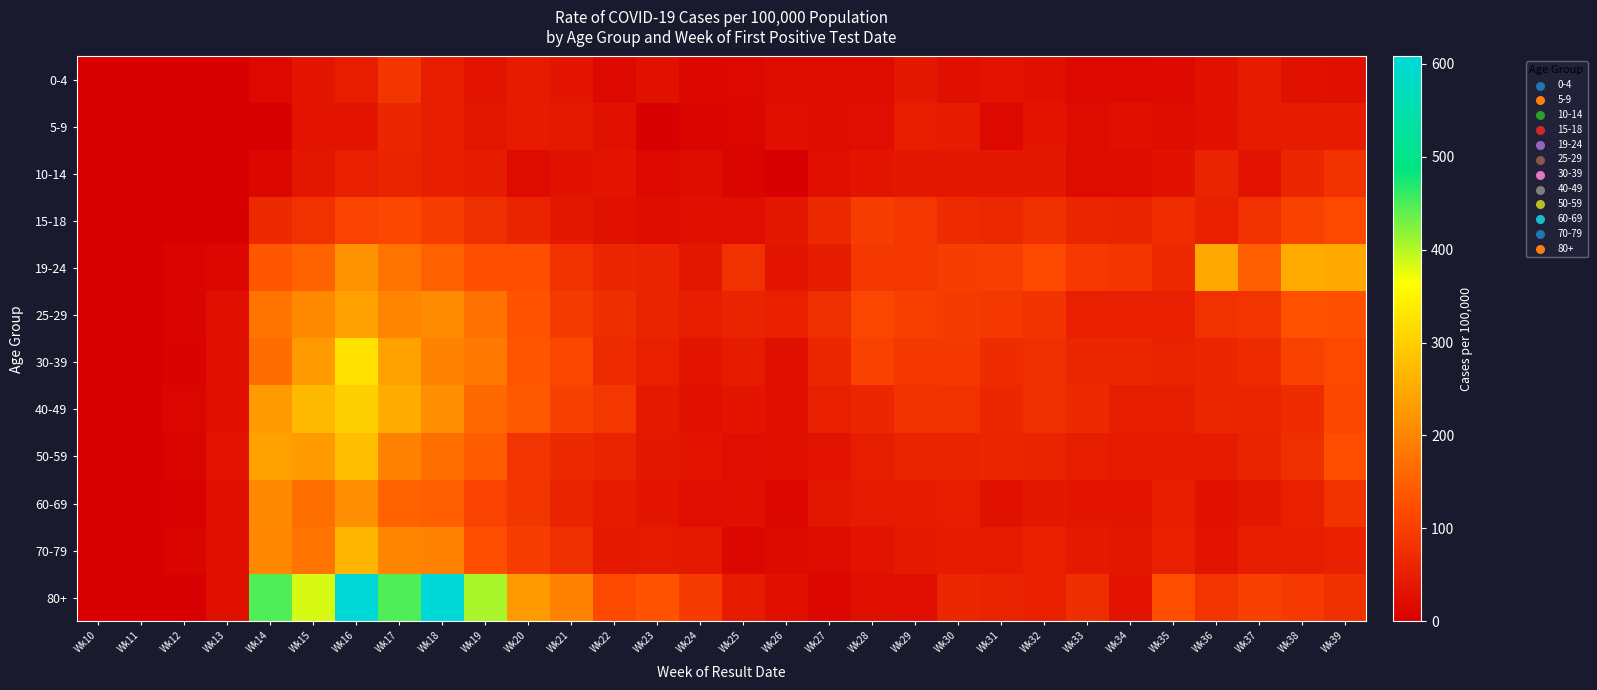

Reading right to left, transcribe all the data shown in this chart.

0-4: Wk39=27	Wk38=29	Wk37=46	Wk36=29	Wk35=16	Wk34=15	Wk33=15	Wk32=27	Wk31=31	Wk30=26	Wk29=37	Wk28=18	Wk27=18	Wk26=20	Wk25=15	Wk24=13	Wk23=29	Wk22=16	Wk21=35	Wk20=46	Wk19=33	Wk18=48	Wk17=86	Wk16=48	Wk15=35	Wk14=15	Wk13=0	Wk12=0	Wk11=0	Wk10=0
5-9: Wk39=44	Wk38=44	Wk37=42	Wk36=29	Wk35=22	Wk34=27	Wk33=20	Wk32=35	Wk31=15	Wk30=44	Wk29=47	Wk28=24	Wk27=22	Wk26=25	Wk25=11	Wk24=9	Wk23=0	Wk22=29	Wk21=40	Wk20=45	Wk19=36	Wk18=47	Wk17=62	Wk16=35	Wk15=33	Wk14=0	Wk13=0	Wk12=0	Wk11=0	Wk10=0
10-14: Wk39=81	Wk38=61	Wk37=32	Wk36=56	Wk35=30	Wk34=20	Wk33=19	Wk32=39	Wk31=39	Wk30=37	Wk29=37	Wk28=34	Wk27=25	Wk26=0	Wk25=10	Wk24=22	Wk23=15	Wk22=34	Wk21=30	Wk20=20	Wk19=46	Wk18=49	Wk17=59	Wk16=51	Wk15=36	Wk14=12	Wk13=0	Wk12=0	Wk11=0	Wk10=0
15-18: Wk39=116	Wk38=105	Wk37=80	Wk36=52	Wk35=73	Wk34=58	Wk33=60	Wk32=78	Wk31=65	Wk30=69	Wk29=88	Wk28=99	Wk27=67	Wk26=39	Wk25=24	Wk24=26	Wk23=21	Wk22=28	Wk21=39	Wk20=58	Wk19=75	Wk18=97	Wk17=114	Wk16=108	Wk15=80	Wk14=67	Wk13=0	Wk12=0	Wk11=0	Wk10=0
19-24: Wk39=249	Wk38=252	Wk37=147	Wk36=249	Wk35=66	Wk34=85	Wk33=92	Wk32=118	Wk31=100	Wk30=99	Wk29=91	Wk28=91	Wk27=46	Wk26=34	Wk25=80	Wk24=36	Wk23=58	Wk22=62	Wk21=79	Wk20=124	Wk19=125	Wk18=150	Wk17=175	Wk16=217	Wk15=153	Wk14=137	Wk13=13	Wk12=8	Wk11=0	Wk10=0
25-29: Wk39=128	Wk38=129	Wk37=84	Wk36=80	Wk35=50	Wk34=50	Wk33=51	Wk32=82	Wk31=90	Wk30=95	Wk29=101	Wk28=112	Wk27=76	Wk26=52	Wk25=56	Wk24=47	Wk23=59	Wk22=74	Wk21=95	Wk20=131	Wk19=171	Wk18=209	Wk17=200	Wk16=238	Wk15=206	Wk14=178	Wk13=25	Wk12=8	Wk11=0	Wk10=0
30-39: Wk39=117	Wk38=106	Wk37=70	Wk36=62	Wk35=55	Wk34=64	Wk33=64	Wk32=76	Wk31=72	Wk30=91	Wk29=89	Wk28=105	Wk27=63	Wk26=27	Wk25=46	Wk24=35	Wk23=52	Wk22=70	Wk21=112	Wk20=135	Wk19=184	Wk18=194	Wk17=239	Wk16=326	Wk15=230	Wk14=167	Wk13=27	Wk12=7	Wk11=0	Wk10=0
40-49: Wk39=115	Wk38=72	Wk37=60	Wk36=64	Wk35=48	Wk34=48	Wk33=67	Wk32=76	Wk31=63	Wk30=79	Wk29=81	Wk28=62	Wk27=51	Wk26=26	Wk25=34	Wk24=29	Wk23=41	Wk22=87	Wk21=103	Wk20=139	Wk19=162	Wk18=213	Wk17=252	Wk16=301	Wk15=271	Wk14=230	Wk13=25	Wk12=11	Wk11=0	Wk10=0
50-59: Wk39=125	Wk38=77	Wk37=59	Wk36=45	Wk35=44	Wk34=43	Wk33=47	Wk32=56	Wk31=61	Wk30=59	Wk29=56	Wk28=47	Wk27=31	Wk26=27	Wk25=23	Wk24=35	Wk23=38	Wk22=56	Wk21=67	Wk20=84	Wk19=142	Wk18=168	Wk17=194	Wk16=277	Wk15=227	Wk14=239	Wk13=32	Wk12=10	Wk11=0	Wk10=0
60-69: Wk39=82	Wk38=52	Wk37=39	Wk36=28	Wk35=49	Wk34=34	Wk33=34	Wk32=39	Wk31=29	Wk30=47	Wk29=45	Wk28=42	Wk27=36	Wk26=13	Wk25=25	Wk24=24	Wk23=35	Wk22=45	Wk21=57	Wk20=86	Wk19=107	Wk18=148	Wk17=153	Wk16=212	Wk15=168	Wk14=205	Wk13=26	Wk12=5	Wk11=0	Wk10=0
70-79: Wk39=54	Wk38=48	Wk37=49	Wk36=32	Wk35=50	Wk34=36	Wk33=41	Wk32=52	Wk31=42	Wk30=45	Wk29=41	Wk28=31	Wk27=19	Wk26=17	Wk25=12	Wk24=40	Wk23=42	Wk22=41	Wk21=76	Wk20=97	Wk19=125	Wk18=195	Wk17=199	Wk16=267	Wk15=176	Wk14=204	Wk13=27	Wk12=9	Wk11=0	Wk10=0
80+: Wk39=78	Wk38=92	Wk37=103	Wk36=84	Wk35=125	Wk34=31	Wk33=74	Wk32=53	Wk31=57	Wk30=64	Wk29=23	Wk28=27	Wk27=12	Wk26=25	Wk25=45	Wk24=96	Wk23=131	Wk22=117	Wk21=195	Wk20=230	Wk19=406	Wk18=608	Wk17=448	Wk16=608	Wk15=384	Wk14=448	Wk13=27	Wk12=0	Wk11=0	Wk10=0